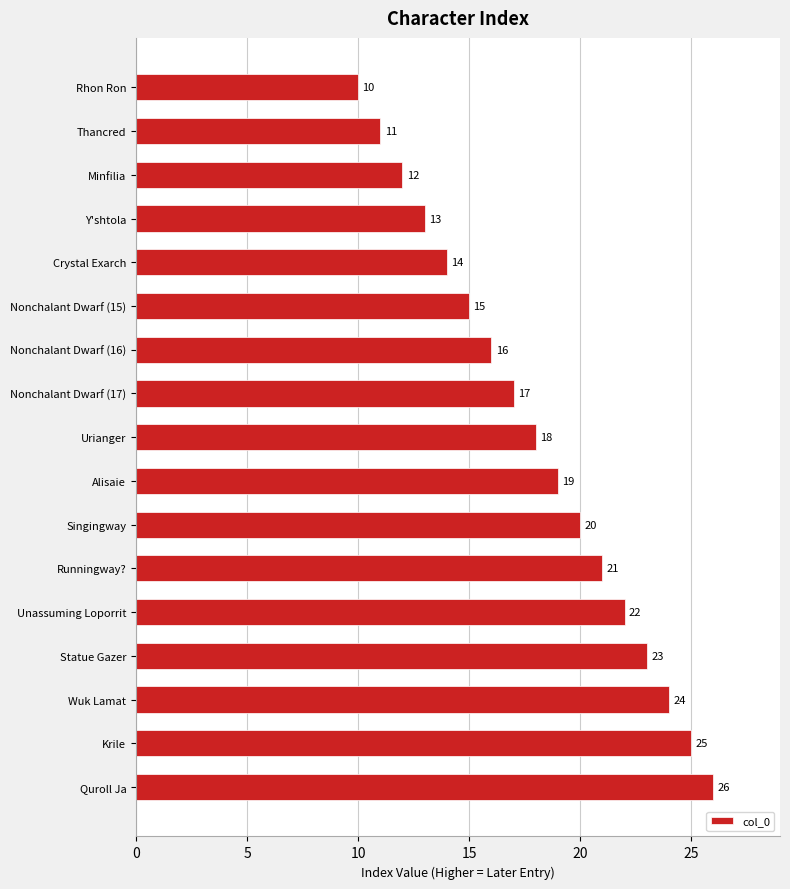

What is the label of the 8th bar from the top?

Nonchalant Dwarf (17)